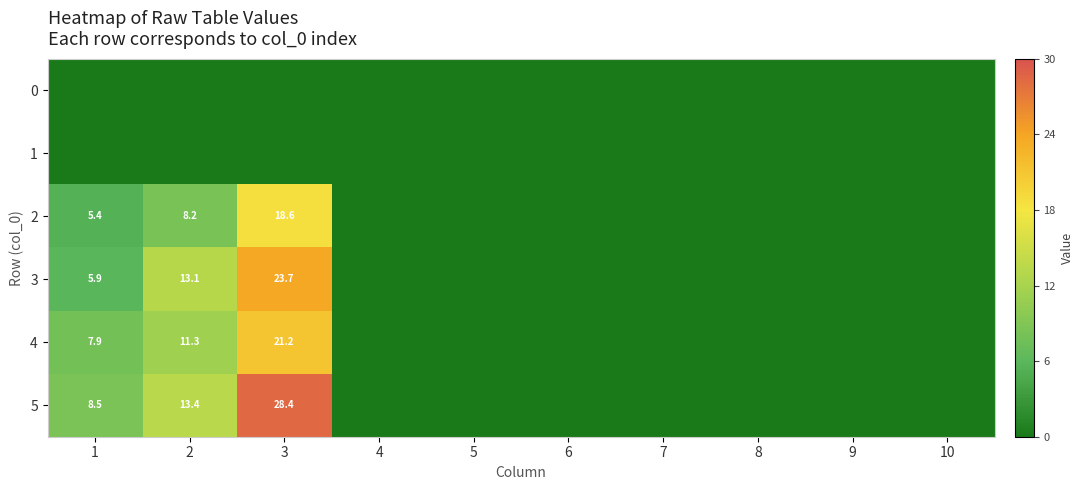

The value of 4 at 1 is 7.9. True or false?

True